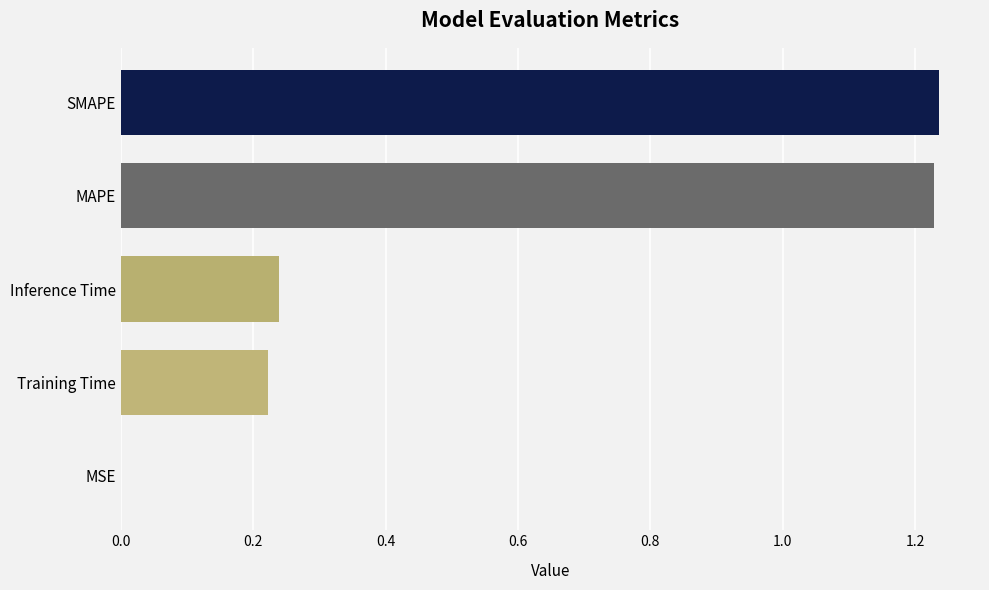

What is the ratio of the value at SMAPE to the value at MAPE?

1.0